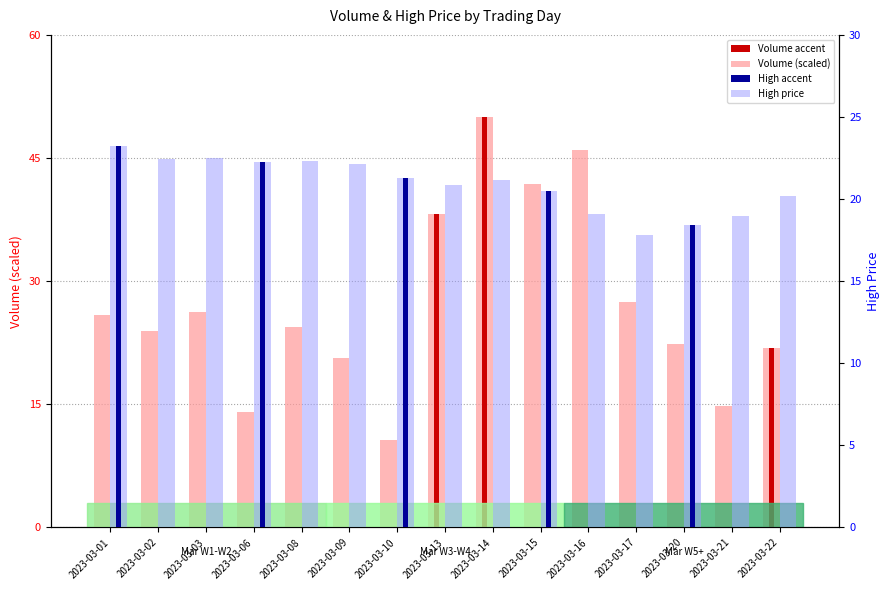

List the labels in order of High value, smallest first.

2023-03-17, 2023-03-20, 2023-03-21, 2023-03-16, 2023-03-22, 2023-03-15, 2023-03-13, 2023-03-14, 2023-03-10, 2023-03-09, 2023-03-06, 2023-03-08, 2023-03-02, 2023-03-03, 2023-03-01